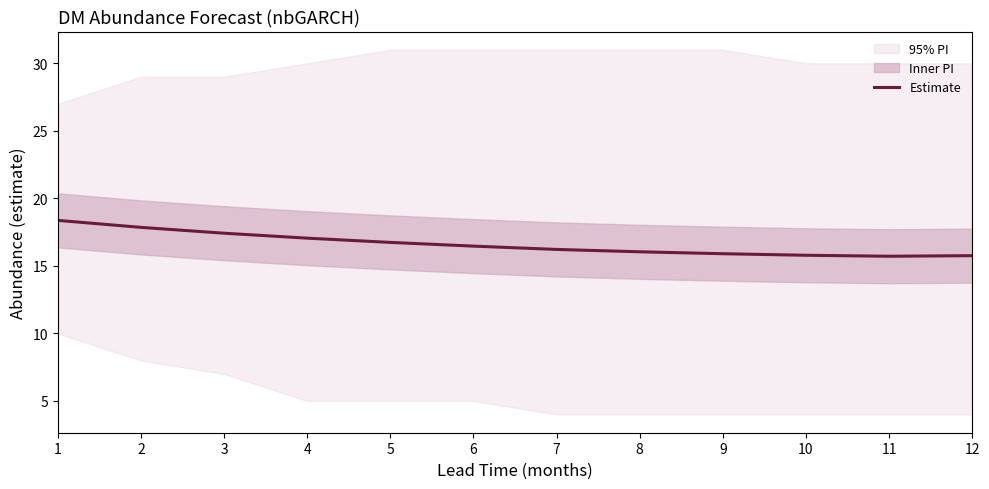

Does the chart have visible grid lines?

No